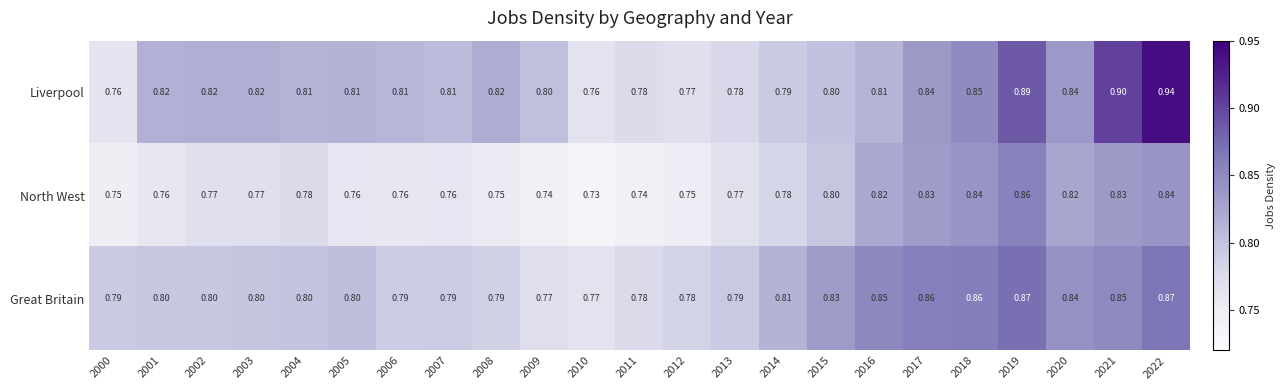

At 2018, list the series in order from largest to smallest.

Great Britain, Liverpool, North West